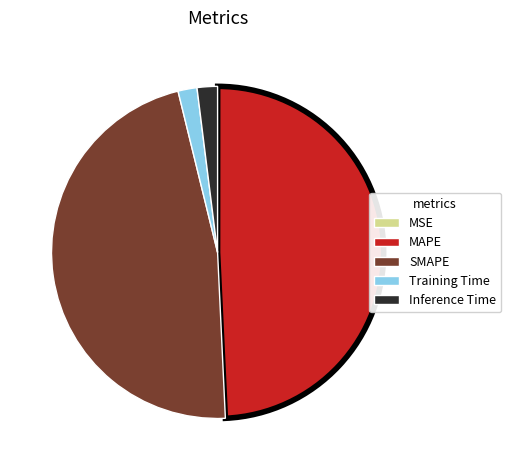

What is the largest slice in the pie chart?

MAPE